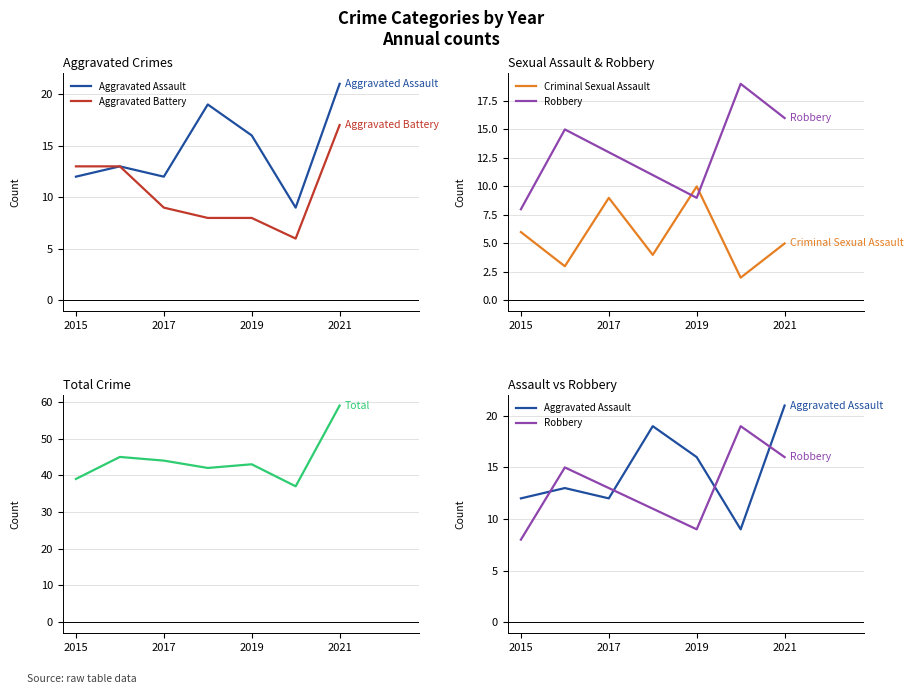

How many intersections are there between Criminal Sexual Assault and Aggravated Battery?

2